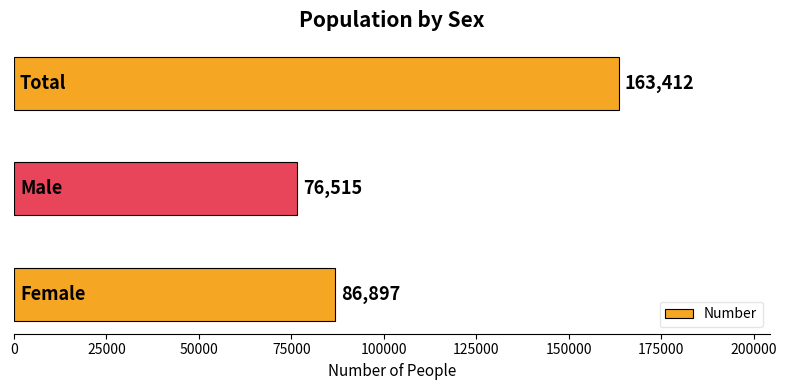

Count the values in the range 76515 to 163412.

3